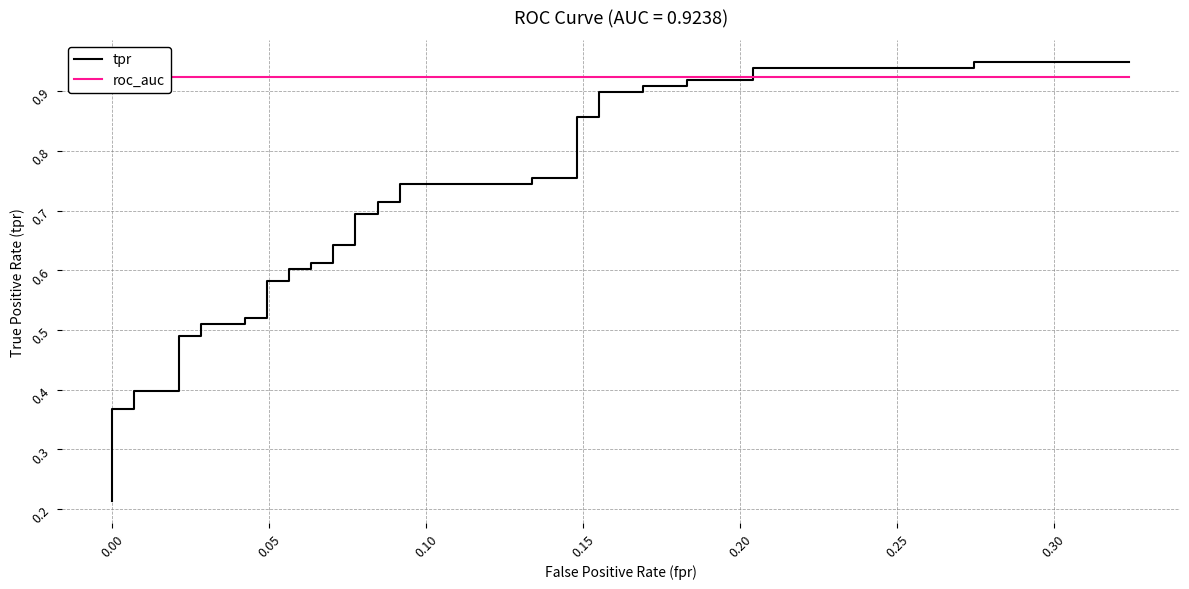

True or false: roc_auc and tpr cross at least once.

True